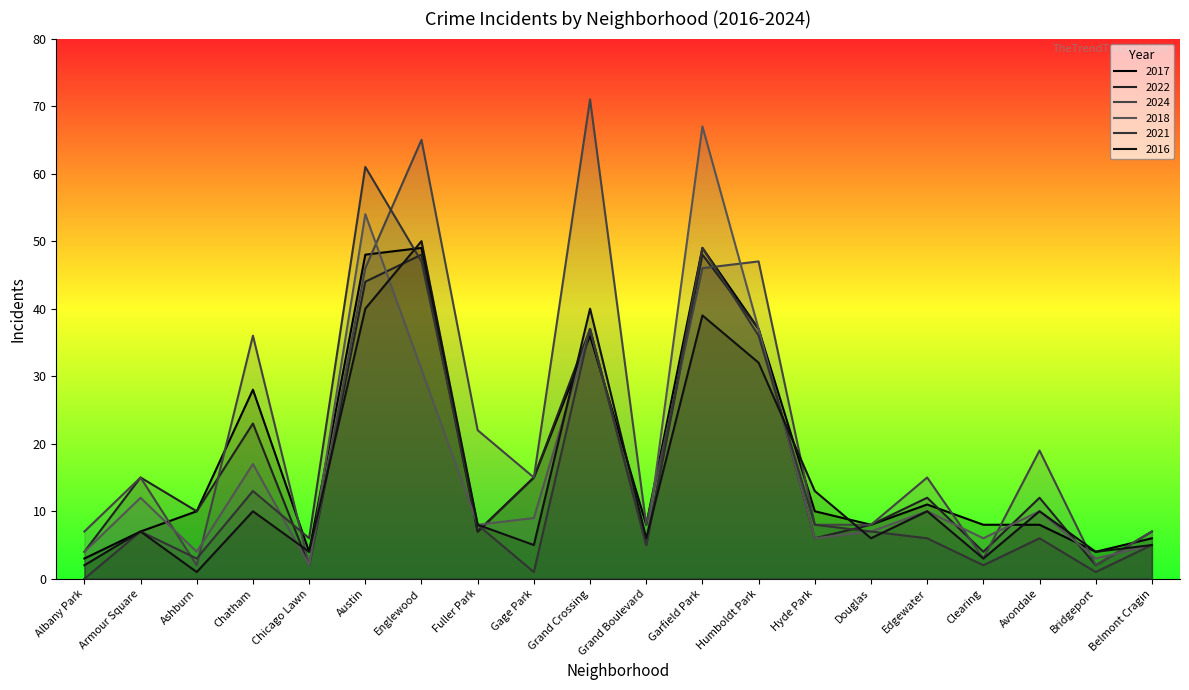

Which series has the largest total across all categories?

2024